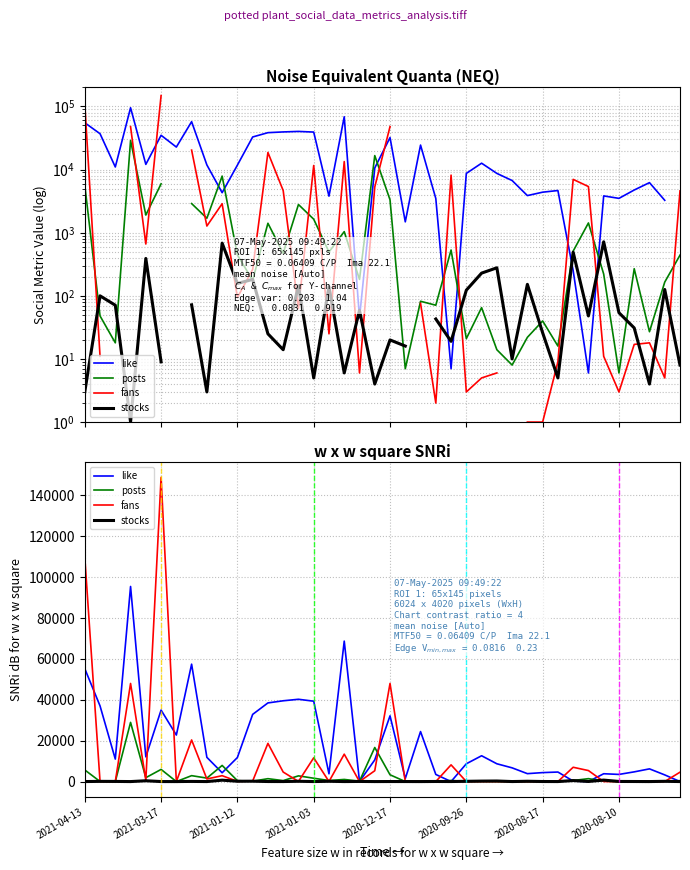

In like, how many points are lower than both neighbors (excluding endpoints)?

11